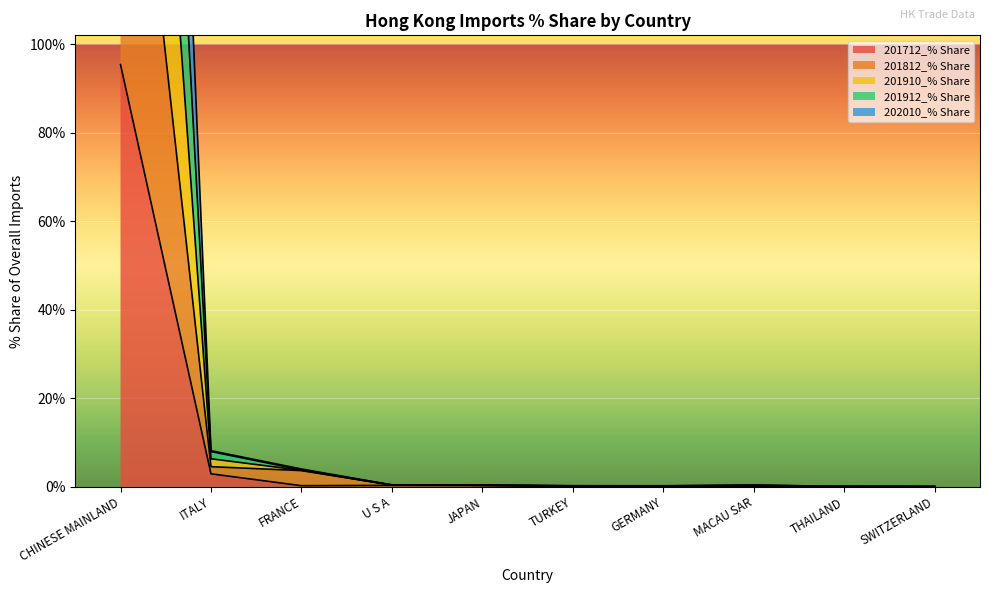

Rank the series by their average value, from highest to lowest.

201910_% Share, 201912_% Share, 202010_% Share, 201812_% Share, 201712_% Share